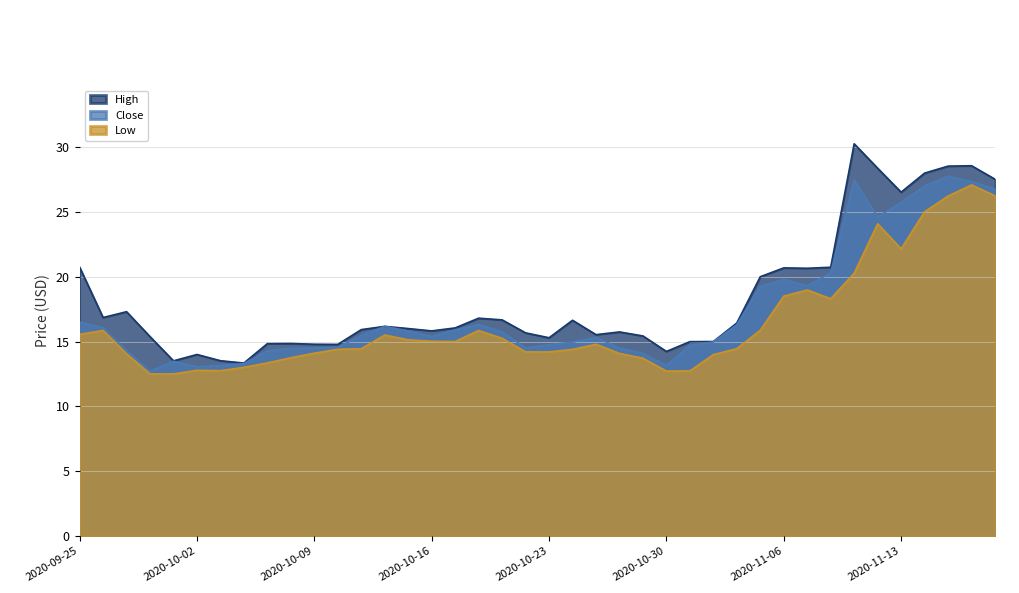

At which category does High reach its first local peak?

2020-09-29